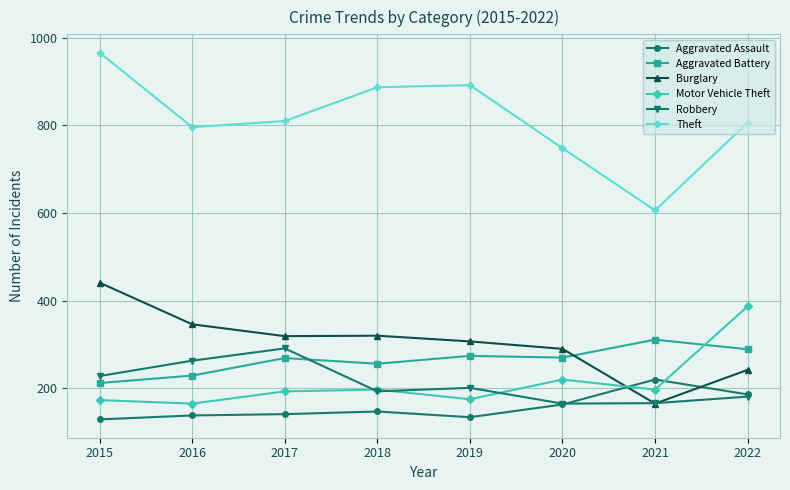

Count the number of data series in this chart.

6